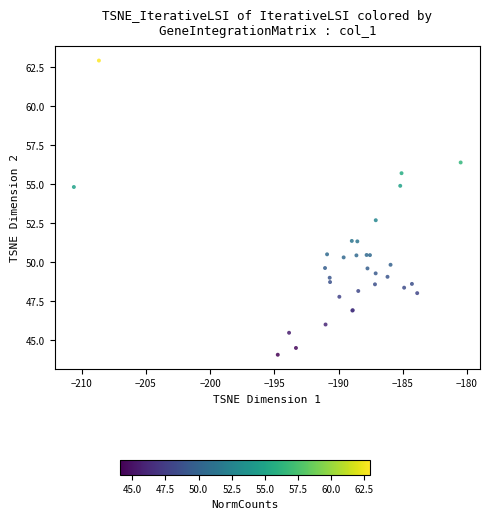

What Y value in the scatter plot is closest to 53?

52.7